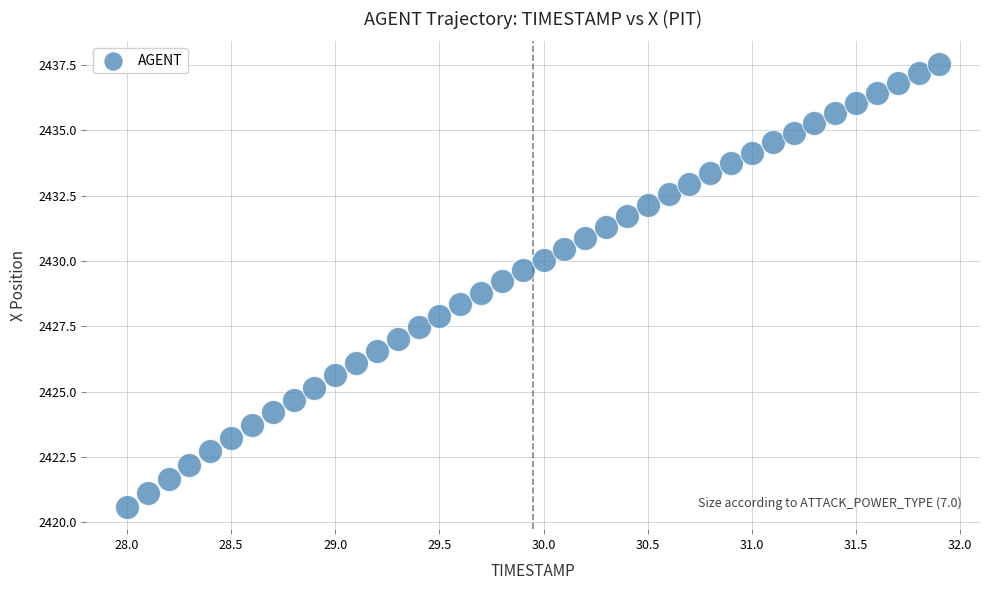

What is the range of Y values (max minus min)?

17.0